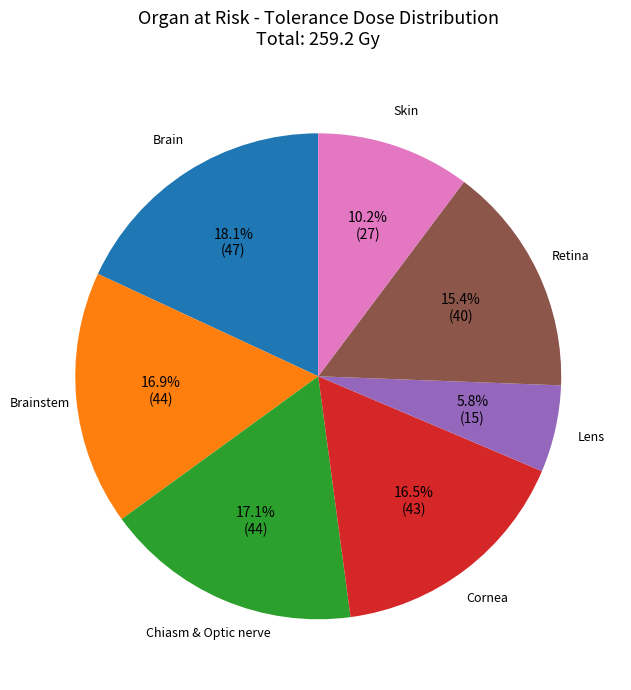

Between Brain and Lens, which is larger?

Brain